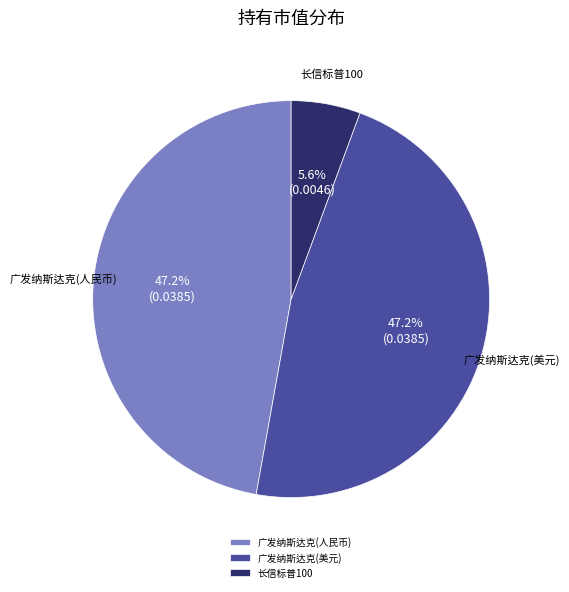

How many segments does this pie chart have?

3